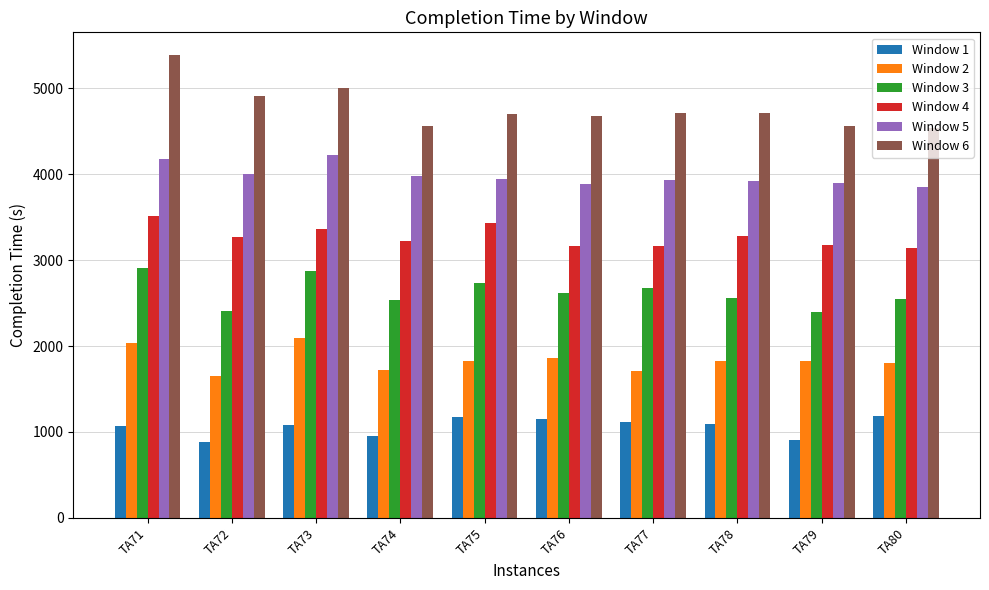

How many groups of bars are there?

10